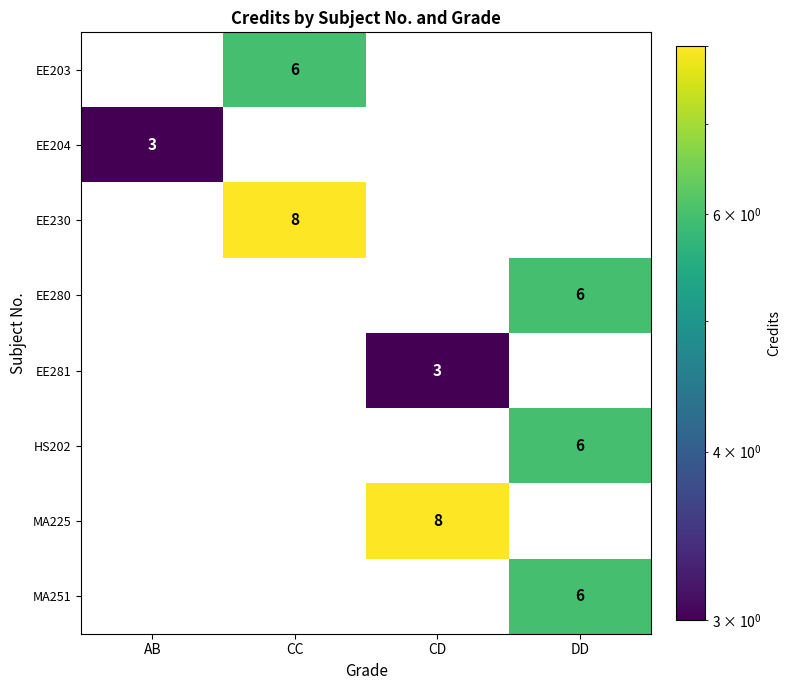

True or false: EE280 has a value of 6 at DD.

True